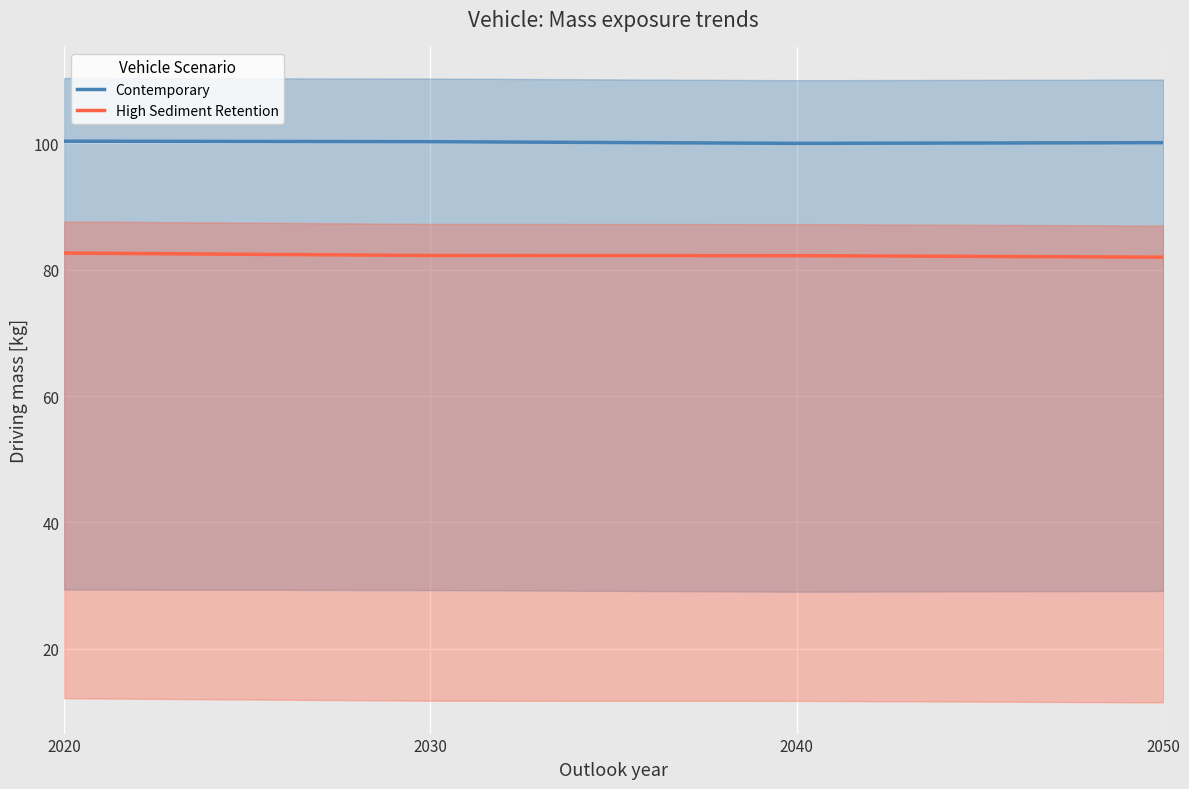

Which series has the largest total across all categories?

Contemporary